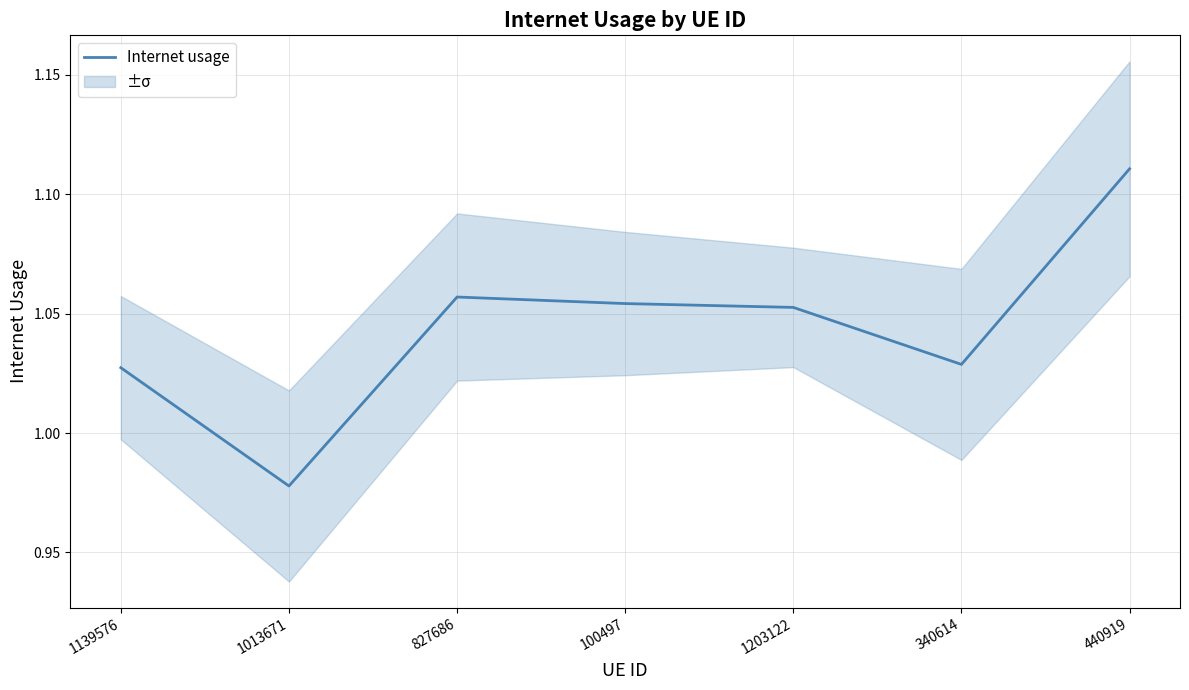

What is the average value?

1.0